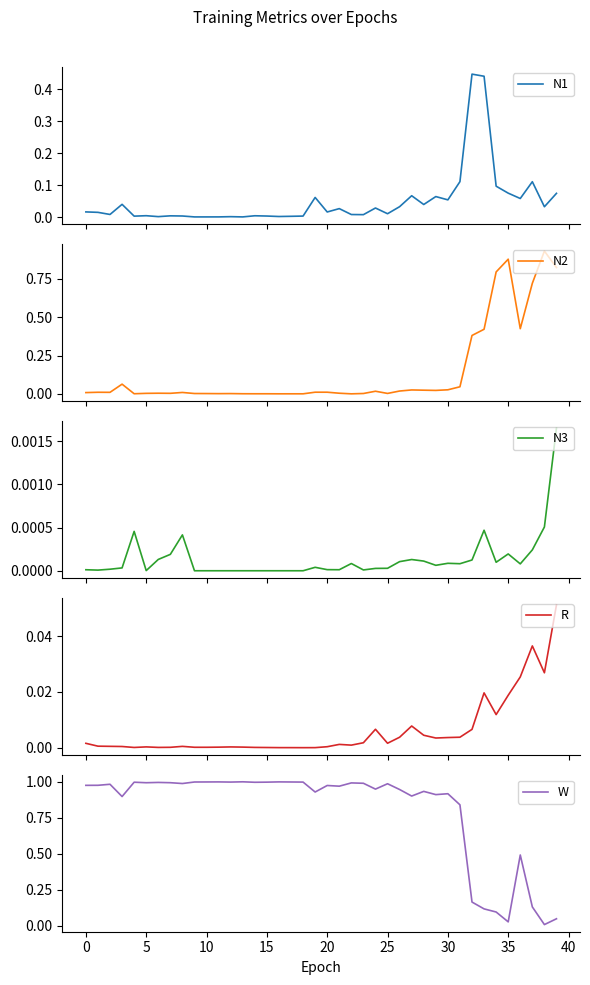

Reading left to right, transcribe all the data shown in this chart.

N1: 0.0	0.0	0.0	0.0	0.0	0.0	0.0	0.0	0.0	0.0	0.0	0.0	0.0	0.0	0.0	0.0	0.0	0.0	0.0	0.1	0.0	0.0	0.0	0.0	0.0	0.0	0.0	0.1	0.0	0.1	0.1	0.1	0.4	0.4	0.1	0.1	0.1	0.1	0.0	0.1
N2: 0.0	0.0	0.0	0.1	0.0	0.0	0.0	0.0	0.0	0.0	0.0	0.0	0.0	0.0	0.0	0.0	0.0	0.0	0.0	0.0	0.0	0.0	0.0	0.0	0.0	0.0	0.0	0.0	0.0	0.0	0.0	0.0	0.4	0.4	0.8	0.9	0.4	0.7	0.9	0.8
N3: 0.0	0.0	0.0	0.0	0.0	0.0	0.0	0.0	0.0	0.0	0.0	0.0	0.0	0.0	0.0	0.0	0.0	0.0	0.0	0.0	0.0	0.0	0.0	0.0	0.0	0.0	0.0	0.0	0.0	0.0	0.0	0.0	0.0	0.0	0.0	0.0	0.0	0.0	0.0	0.0
R: 0.0	0.0	0.0	0.0	0.0	0.0	0.0	0.0	0.0	0.0	0.0	0.0	0.0	0.0	0.0	0.0	0.0	0.0	0.0	0.0	0.0	0.0	0.0	0.0	0.0	0.0	0.0	0.0	0.0	0.0	0.0	0.0	0.0	0.0	0.0	0.0	0.0	0.0	0.0	0.1
W: 1.0	1.0	1.0	0.9	1.0	1.0	1.0	1.0	1.0	1.0	1.0	1.0	1.0	1.0	1.0	1.0	1.0	1.0	1.0	0.9	1.0	1.0	1.0	1.0	0.9	1.0	0.9	0.9	0.9	0.9	0.9	0.8	0.2	0.1	0.1	0.0	0.5	0.1	0.0	0.0